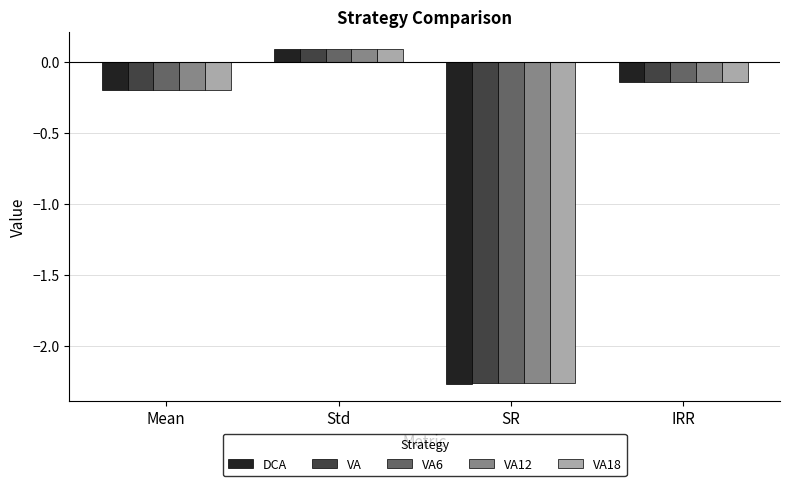

How many bars are there in each group?

5